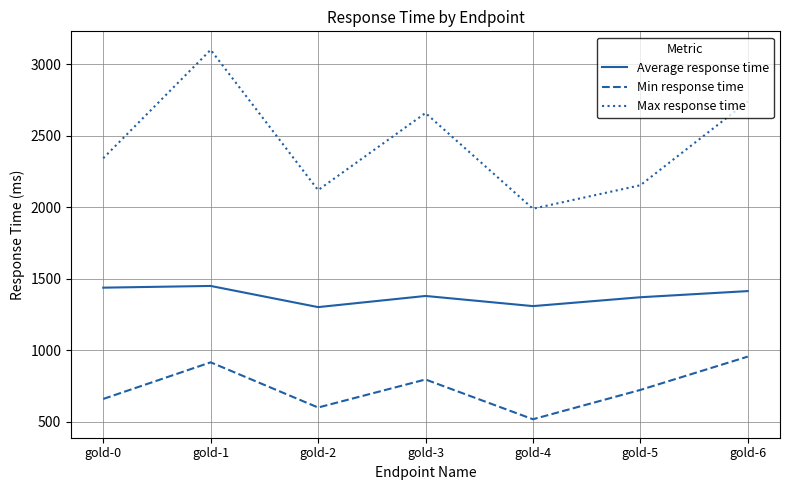

True or false: Min response time and Average response time cross at least once.

False